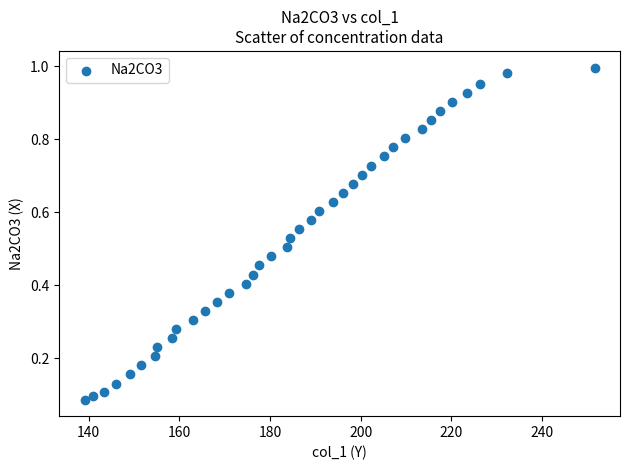

What is the range of X values (max minus min)?

112.5